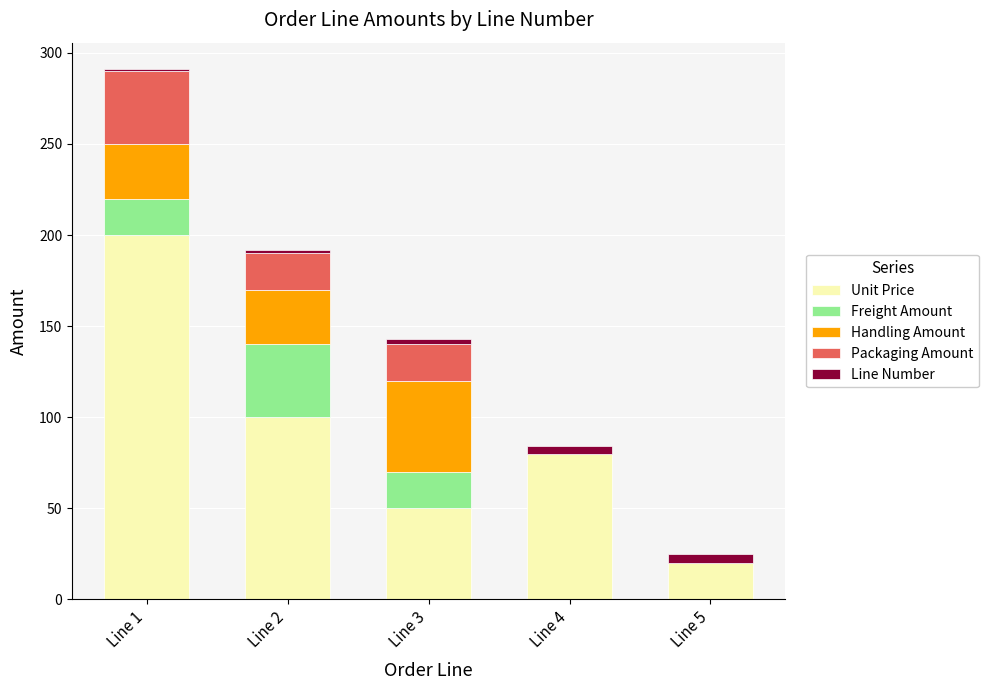

Where is Unit Price nearest to the value 110?

Line 2